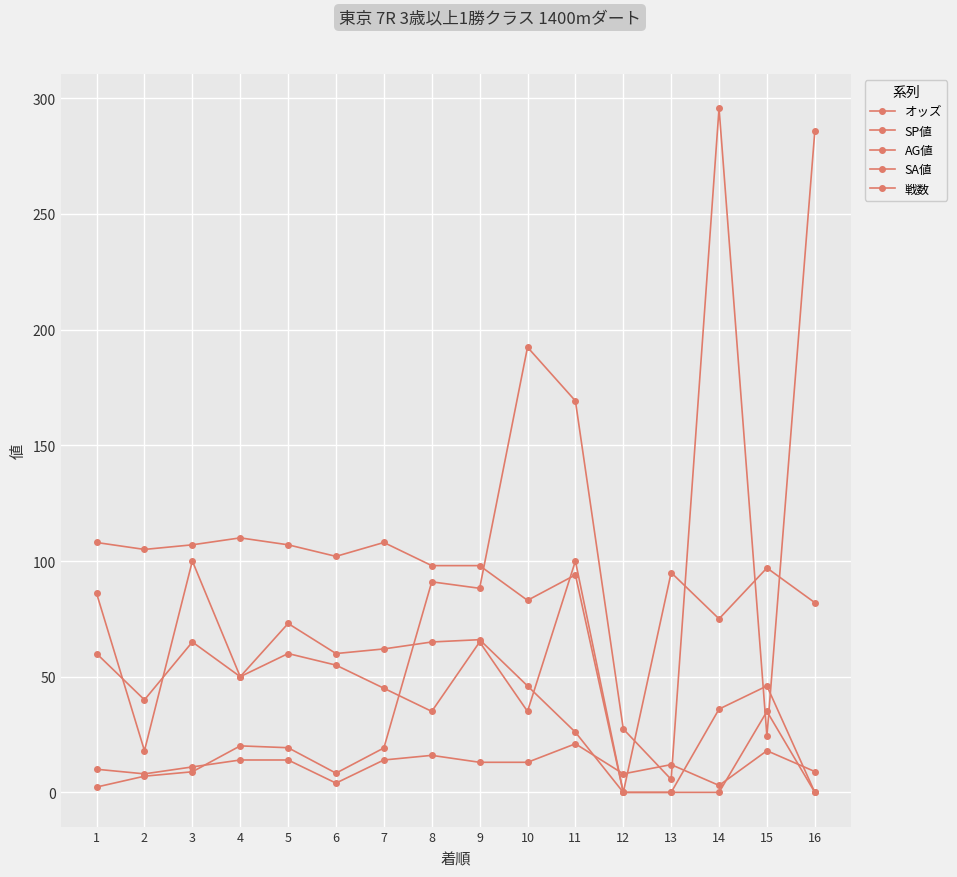

What is the average value of the 戦数 series?

11.8